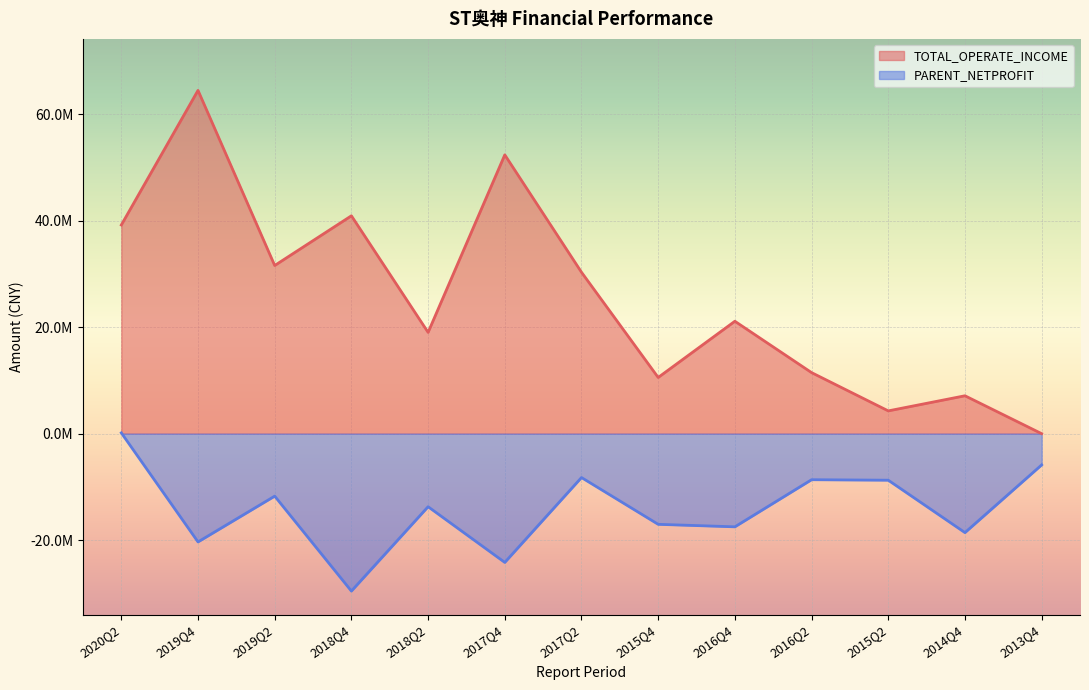

How many values in TOTAL_OPERATE_INCOME are above zero?

12